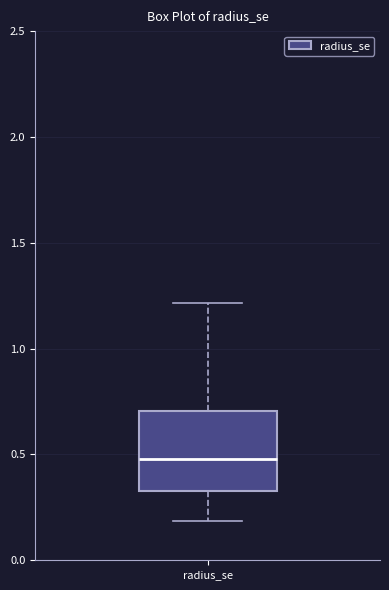

Read this box plot against the y-axis: the position of the median line, the range covered by the box, and the ends of both whiskers. The values are not printed on the chart, so give them approximately, as read against the axis.

median 0.50, box 0.35 to 0.70, whiskers 0.20 to 1.20